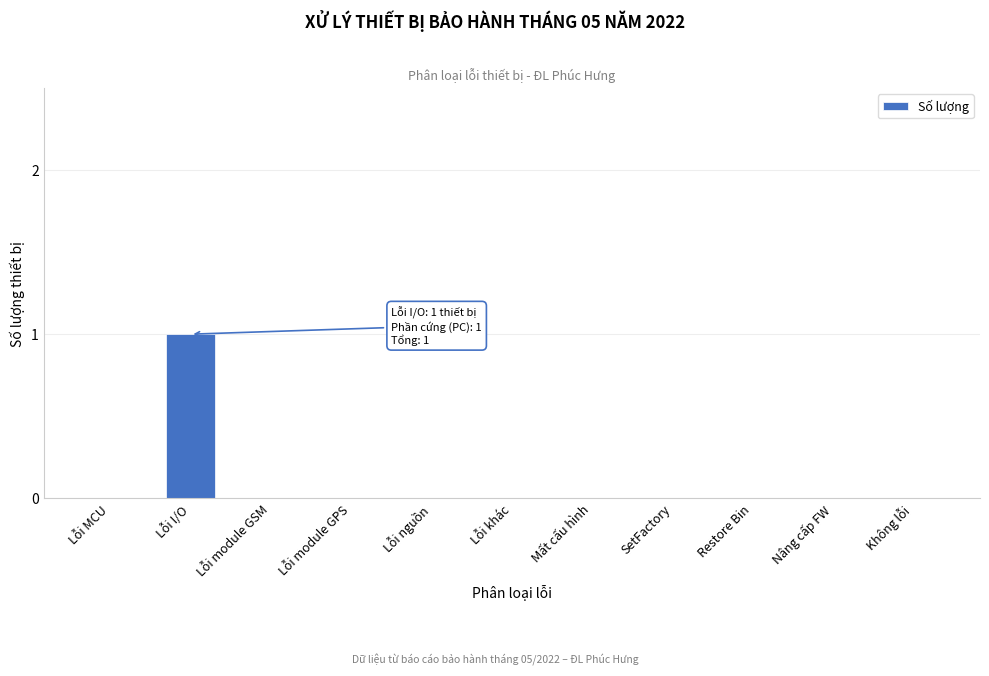

Reading left to right, extract all data points from this chart.

Lỗi MCU=0	Lỗi I/O=1	Lỗi module GSM=0	Lỗi module GPS=0	Lỗi nguồn=0	Lỗi khác=0	Mất cấu hình=0	SetFactory=0	Restore Bin=0	Nâng cấp FW=0	Không lỗi=0